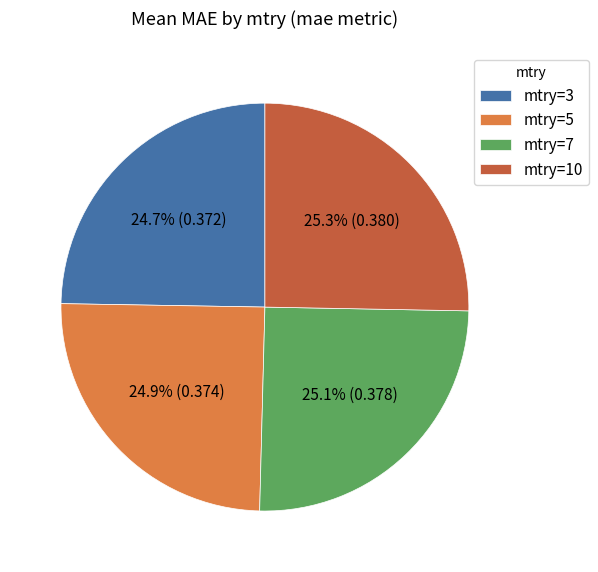

Is mtry=10 the majority of the pie?

No